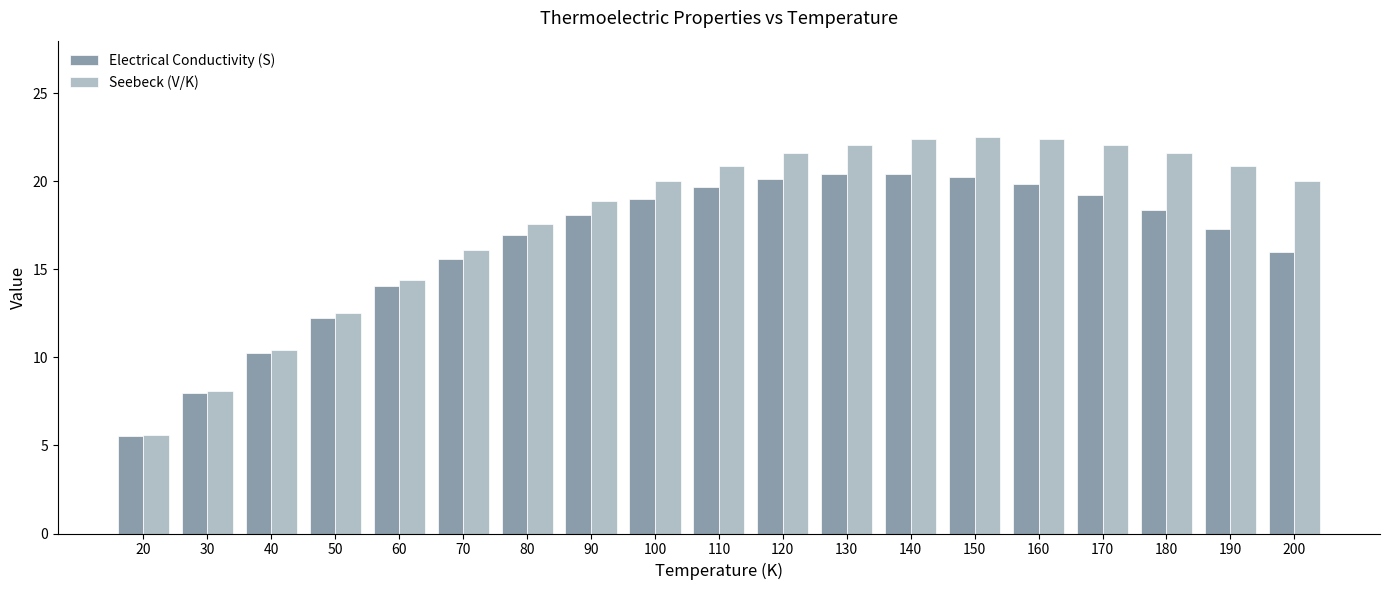

Which series changed the most between 20 and 160?

Seebeck (V/K)